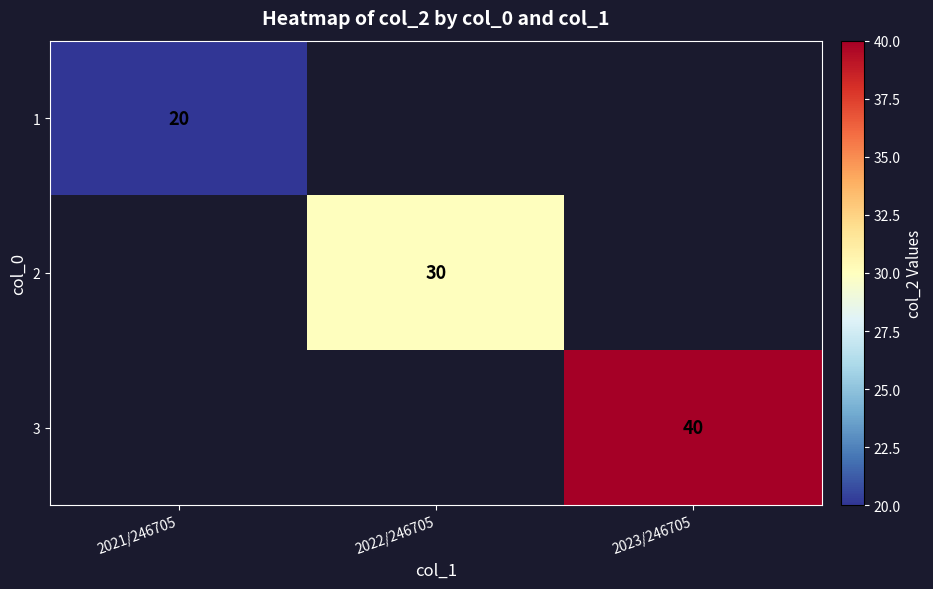

The 3 series shows 70 at 2023/246705. True or false?

False